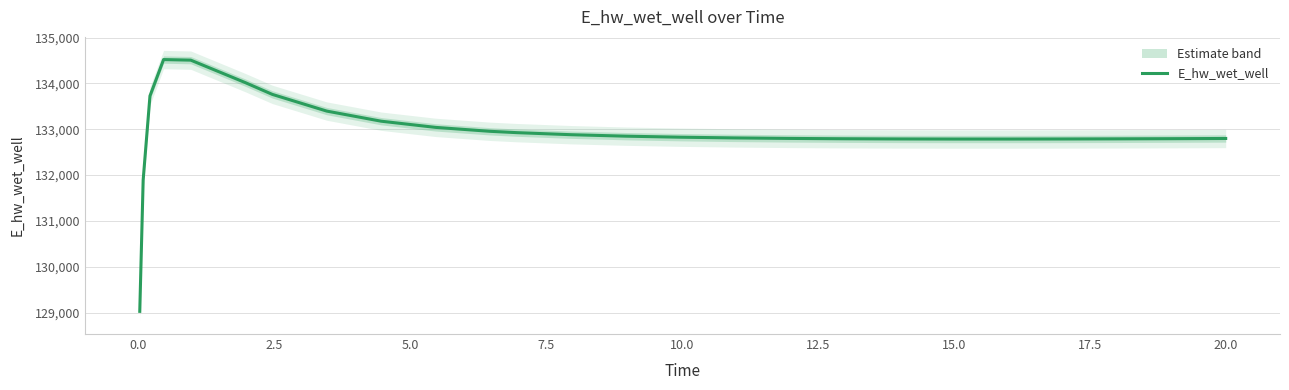

How many series are shown in this chart?

1